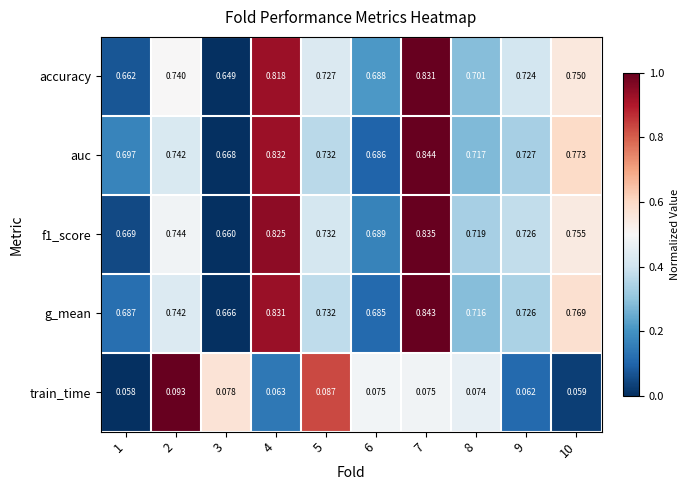

Between 5 and 7, which series saw the biggest shift?

auc